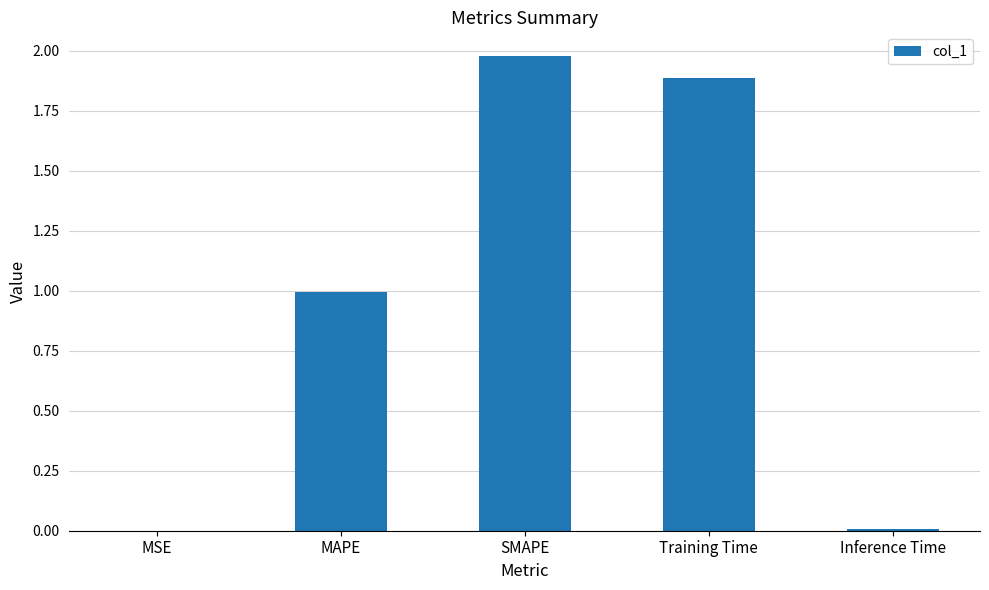

Are the bars horizontal?

No